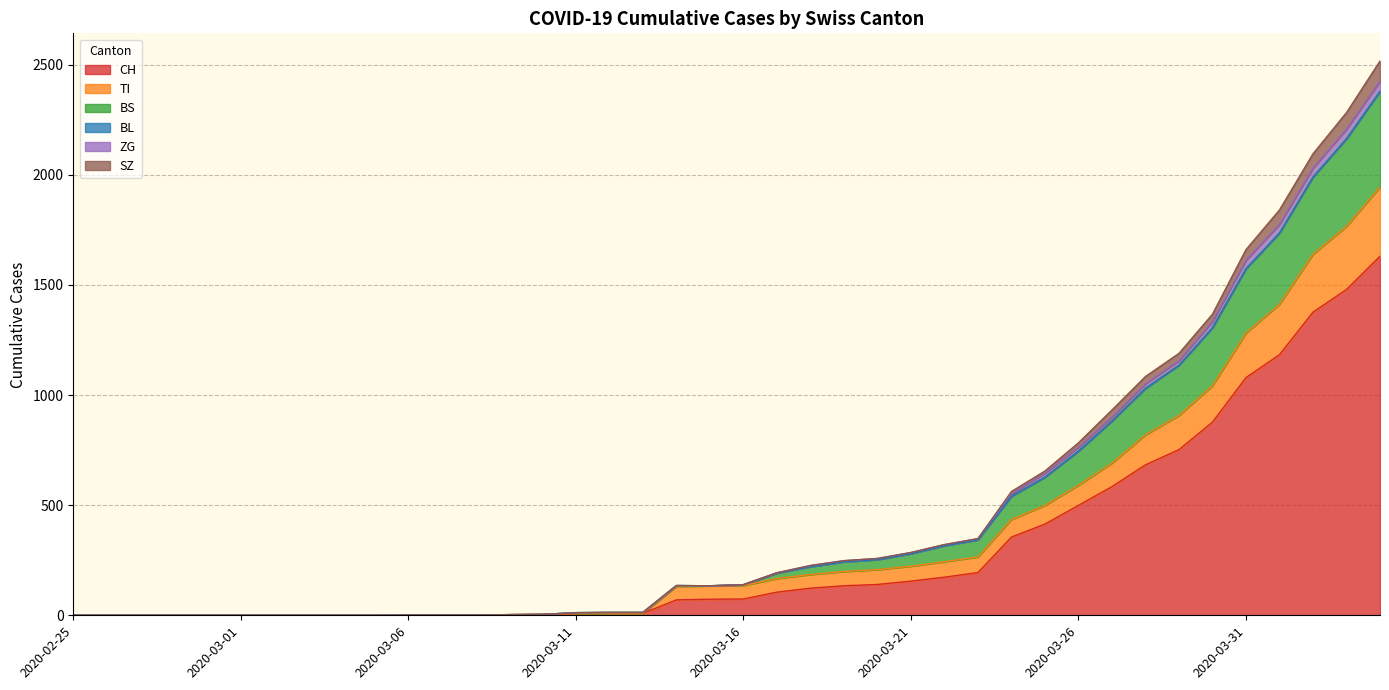

At which label is ZG closest to 1258?

2020-03-29